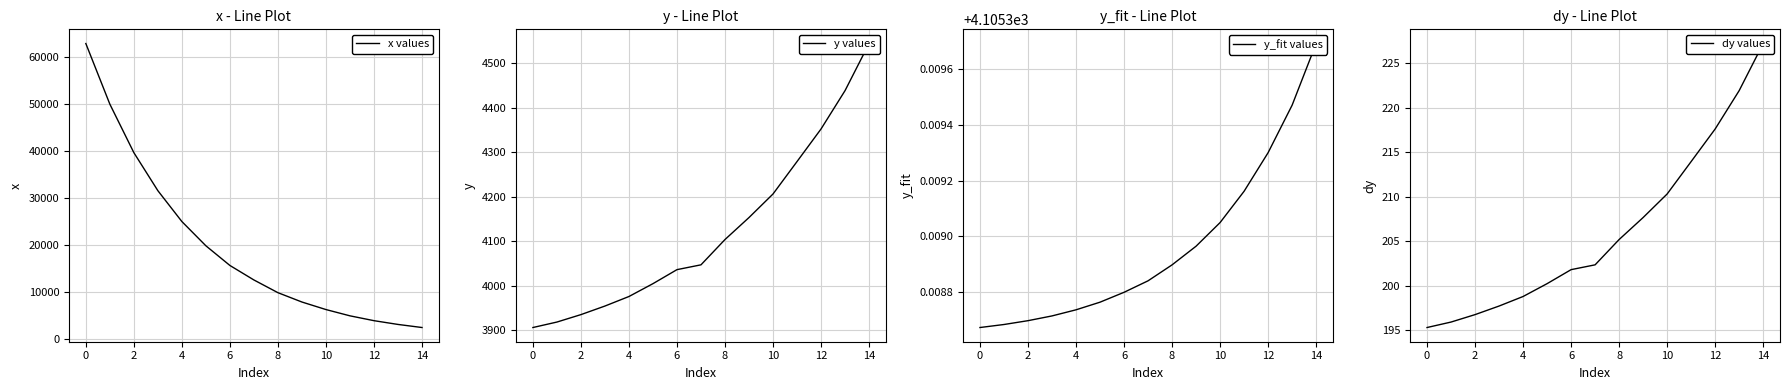

What are all the series names shown in the legend?

x values, y values, y_fit values, dy values